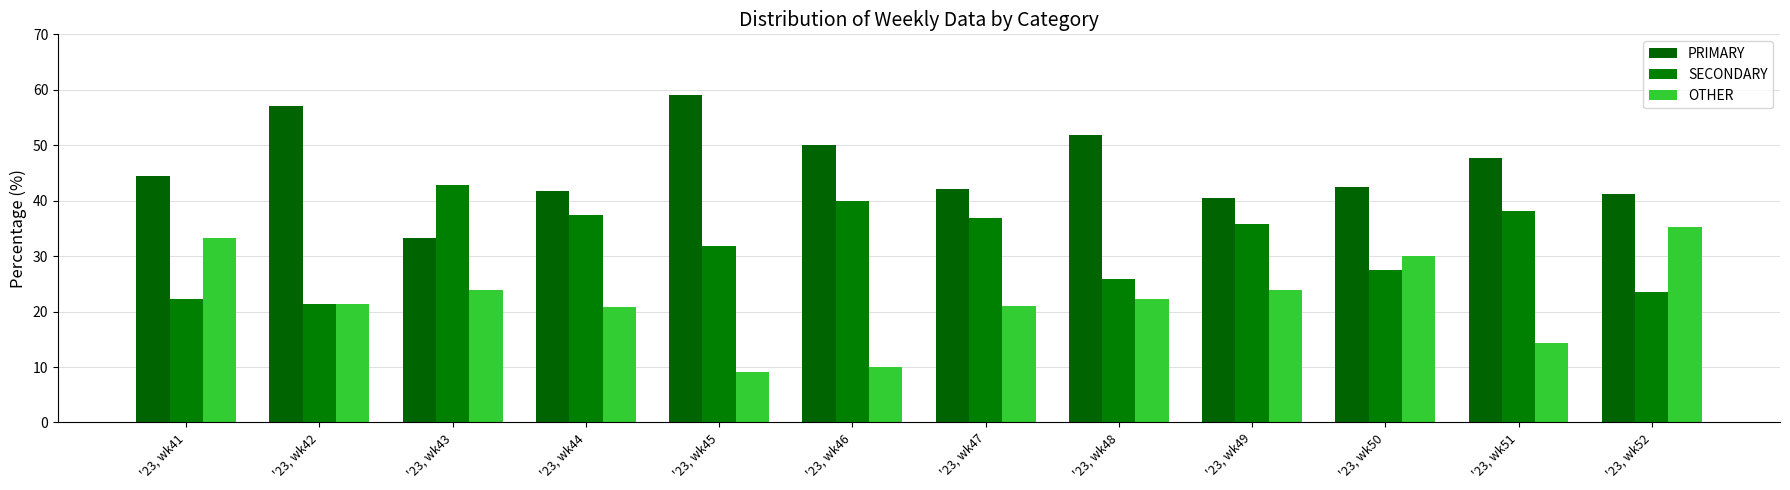

At which category is the sum across all series the highest?

'23, wk42